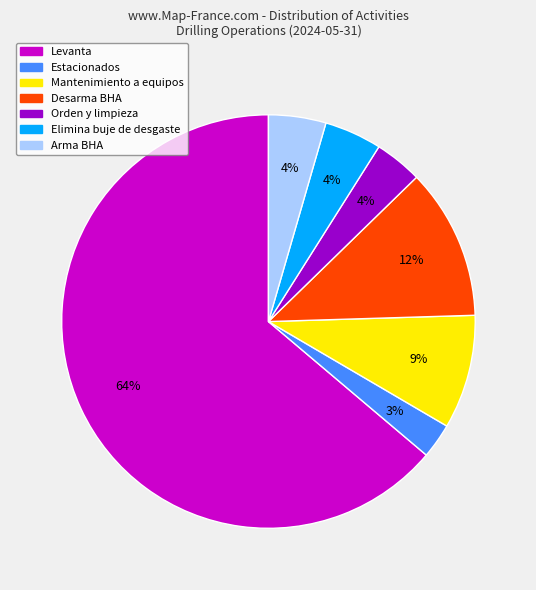

The Orden y limpieza slice represents 4% of the pie. True or false?

True